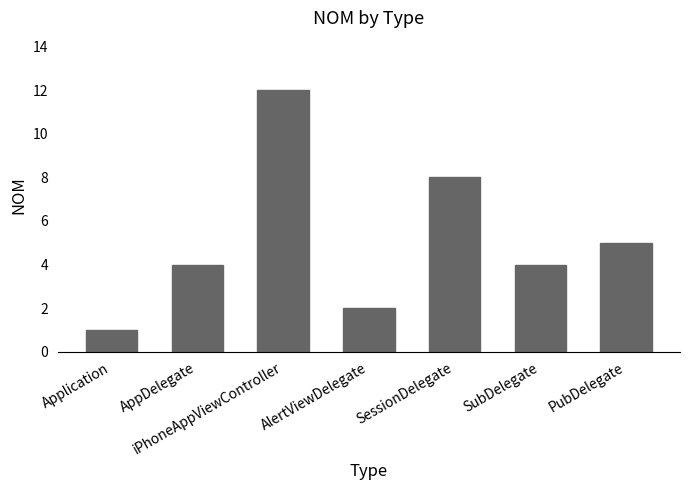

True or false: the data shows 12 at iPhoneAppViewController.

True